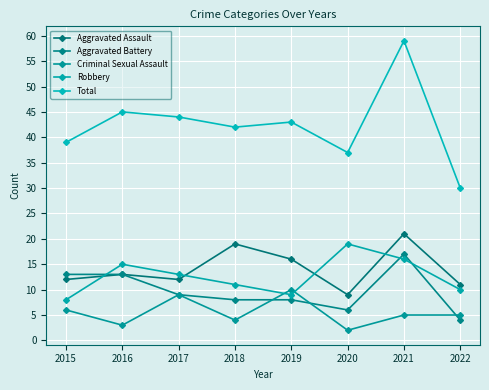

Where is the first local minimum for Robbery?

2019